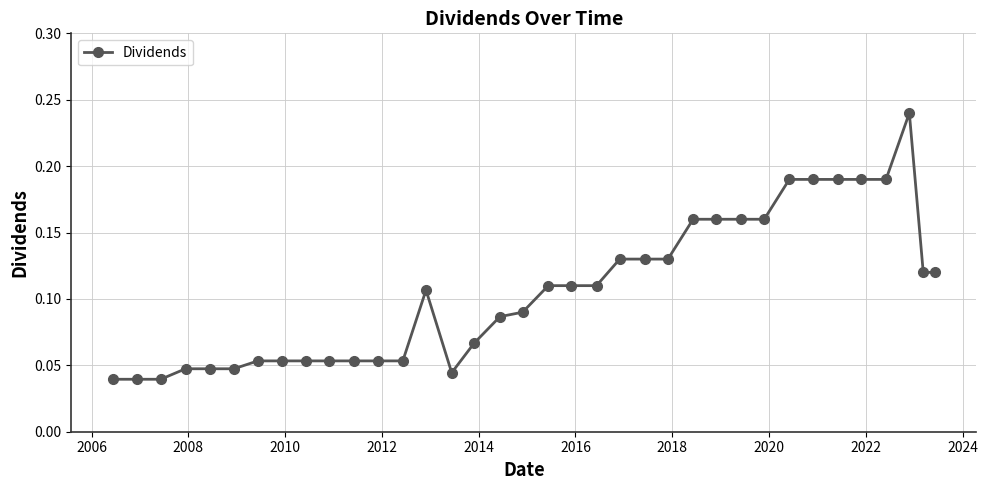

Count the values in the range 0 to 1.

36